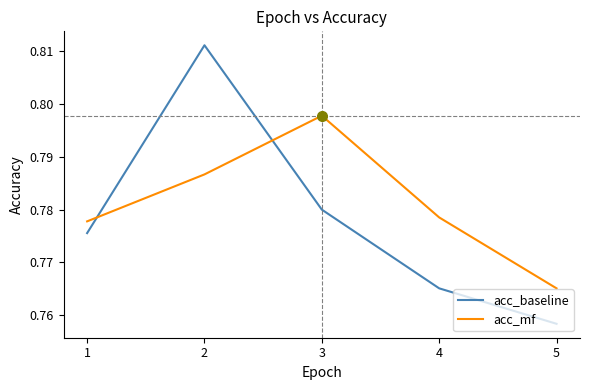

Rank the series by their maximum value, from highest to lowest.

acc_baseline, acc_mf